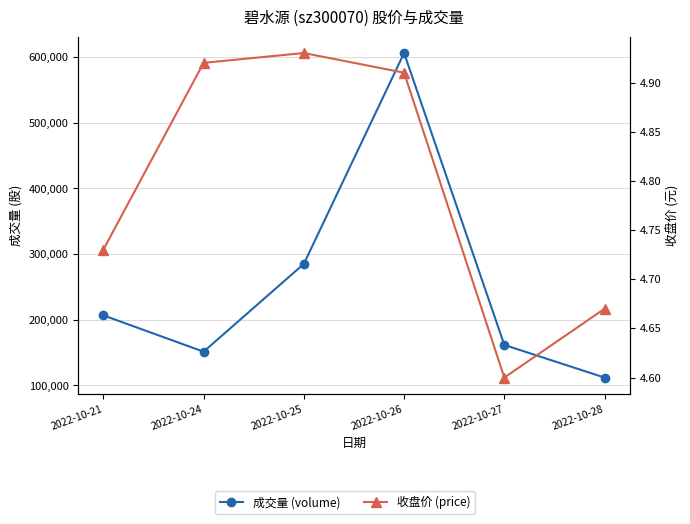

Where is 收盘价 (price) nearest to the value 4?

2022-10-27